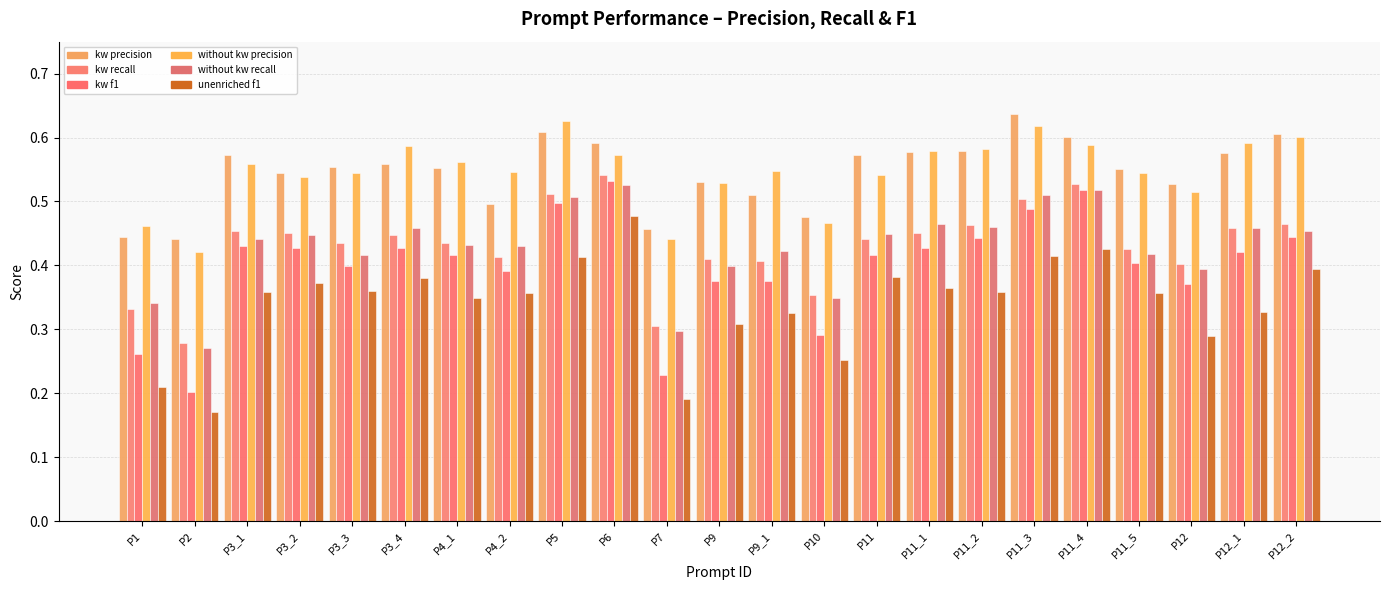

The value of kw_precision at P9_1 is 0.5. True or false?

True